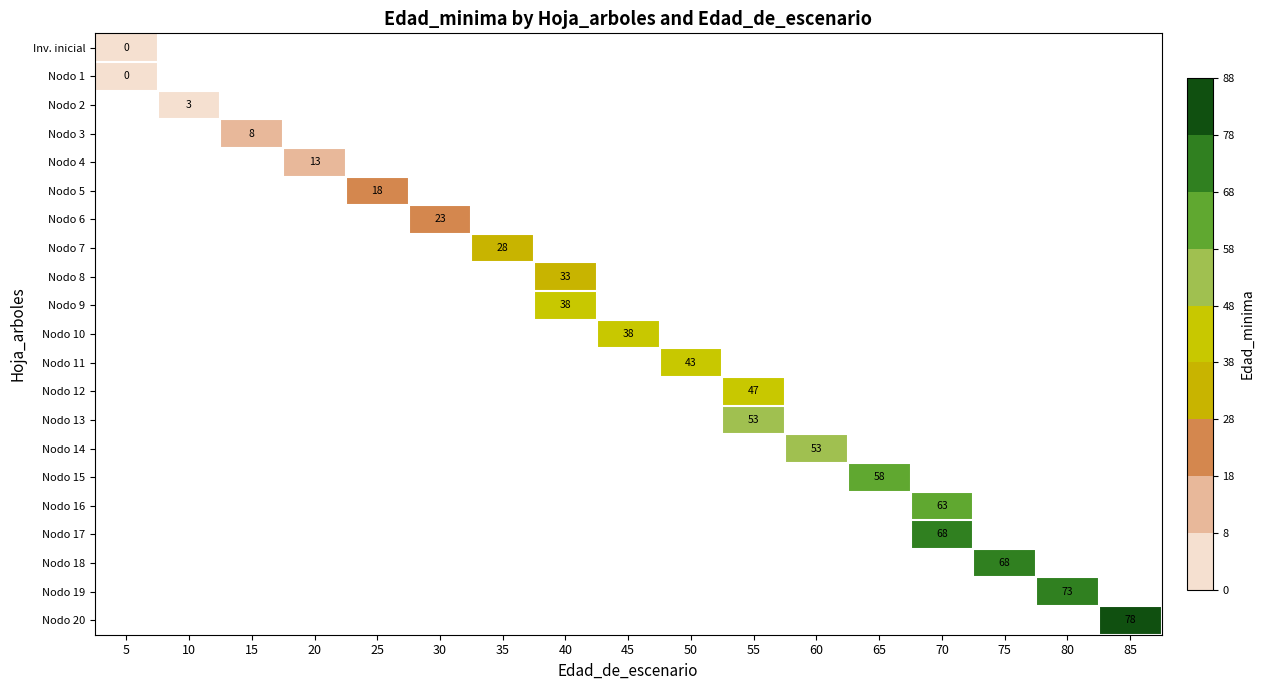

Is it true that Nodo 4 equals 3 at 20?

False